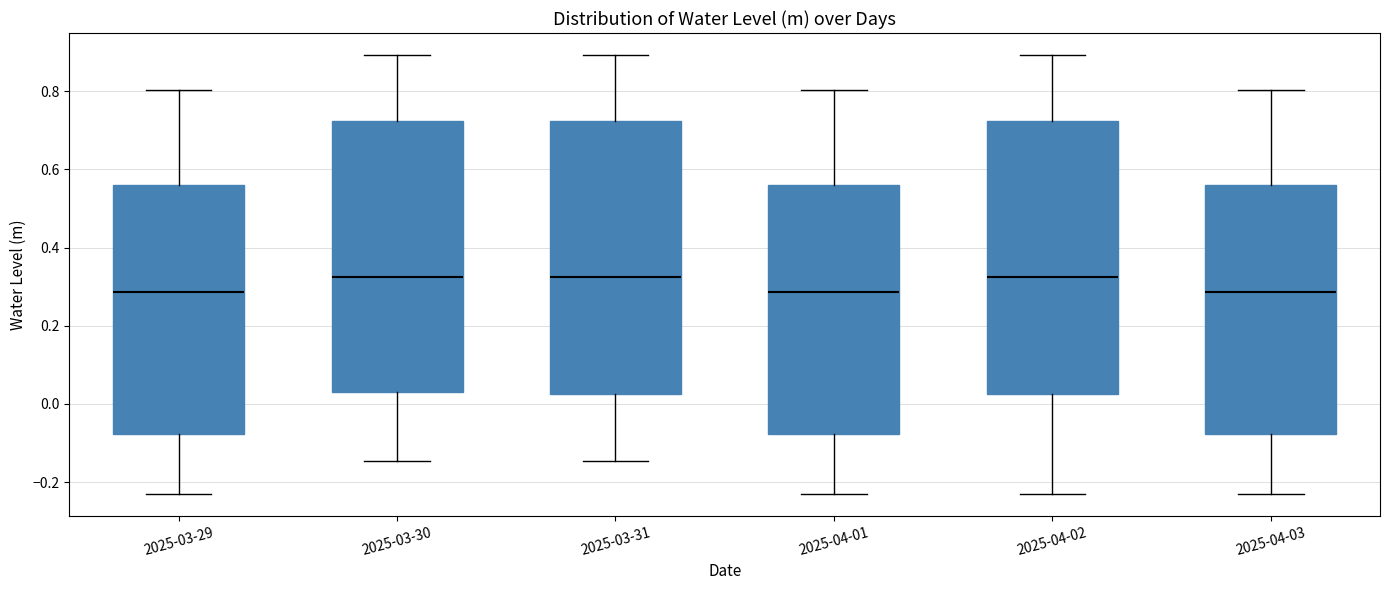

Reading left to right, read every box against the y-axis: the position of its median line, the range the box covers, and the ends of its whiskers. The values are not printed on the chart, so give them approximately, as read against the axis.

2025-03-29: median 0.28, box -0.08 to 0.56, whiskers -0.22 to 0.80
2025-03-30: median 0.32, box 0.04 to 0.72, whiskers -0.14 to 0.90
2025-03-31: median 0.32, box 0.02 to 0.72, whiskers -0.14 to 0.90
2025-04-01: median 0.28, box -0.08 to 0.56, whiskers -0.22 to 0.80
2025-04-02: median 0.32, box 0.02 to 0.72, whiskers -0.22 to 0.90
2025-04-03: median 0.28, box -0.08 to 0.56, whiskers -0.22 to 0.80